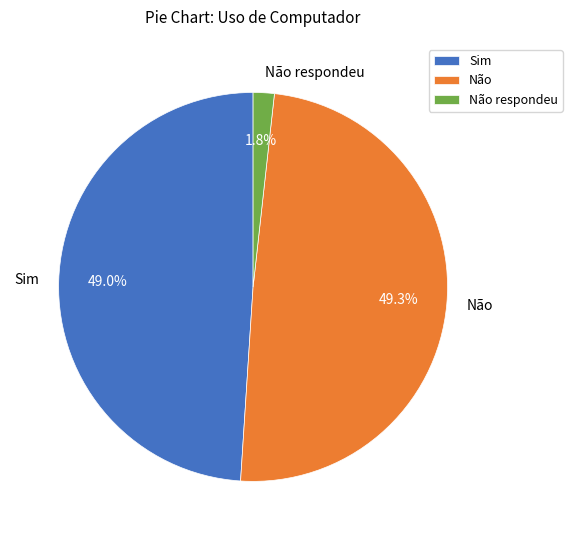

To the nearest percent, what portion does Não represent?

49%